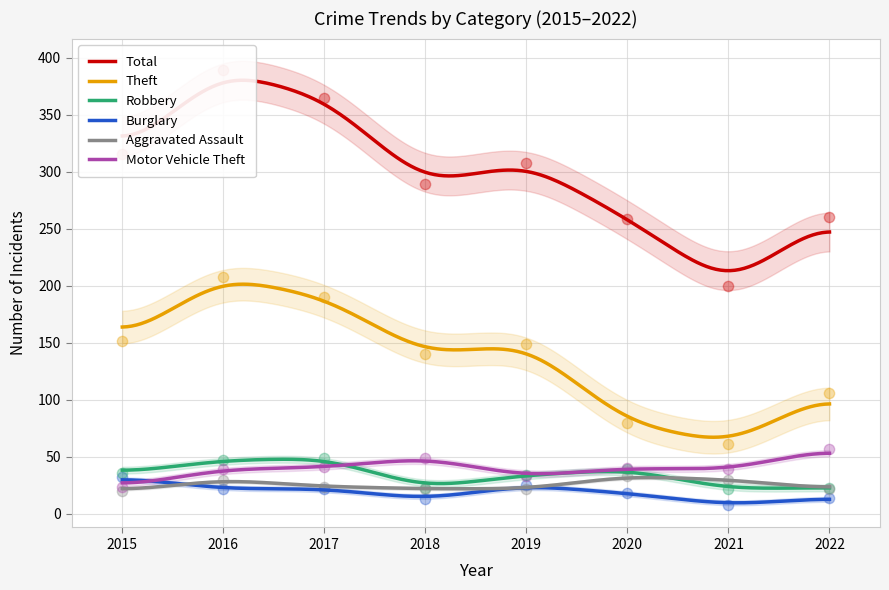

At how many categories does at least one series exceed 194?

8